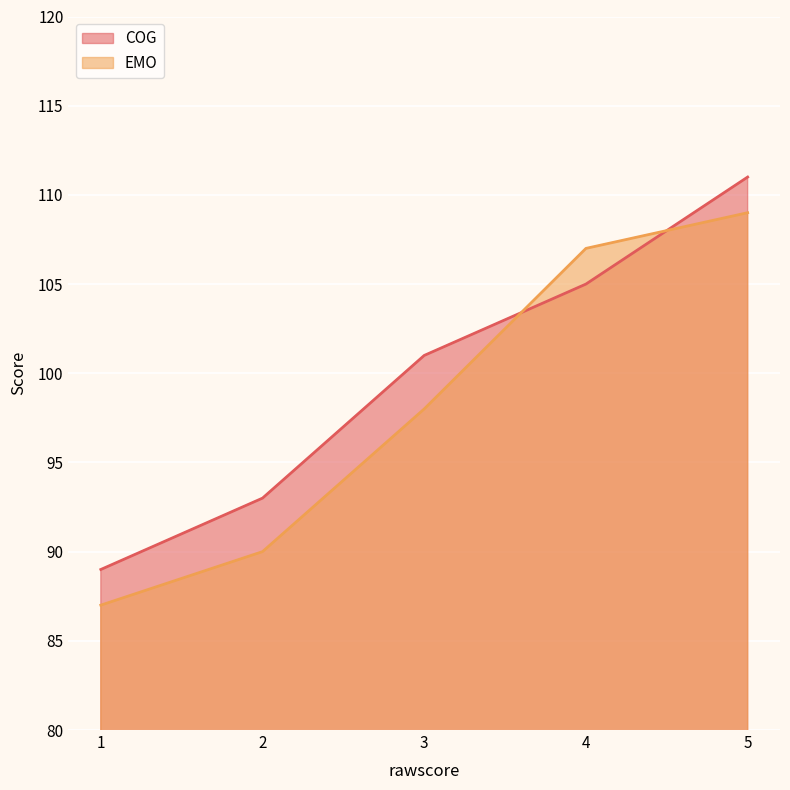

True or false: EMO and COG cross at least once.

True